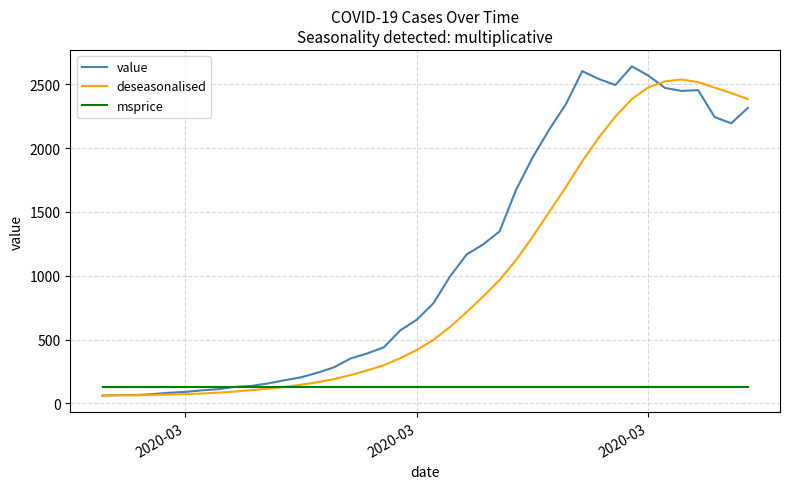

Rank the series by their average value, from highest to lowest.

value, deseasonalised, msprice